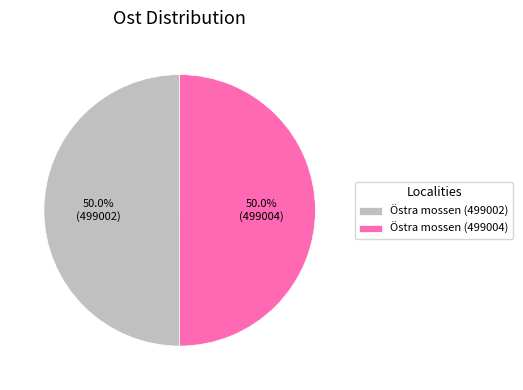

How many slices are in this pie chart?

2